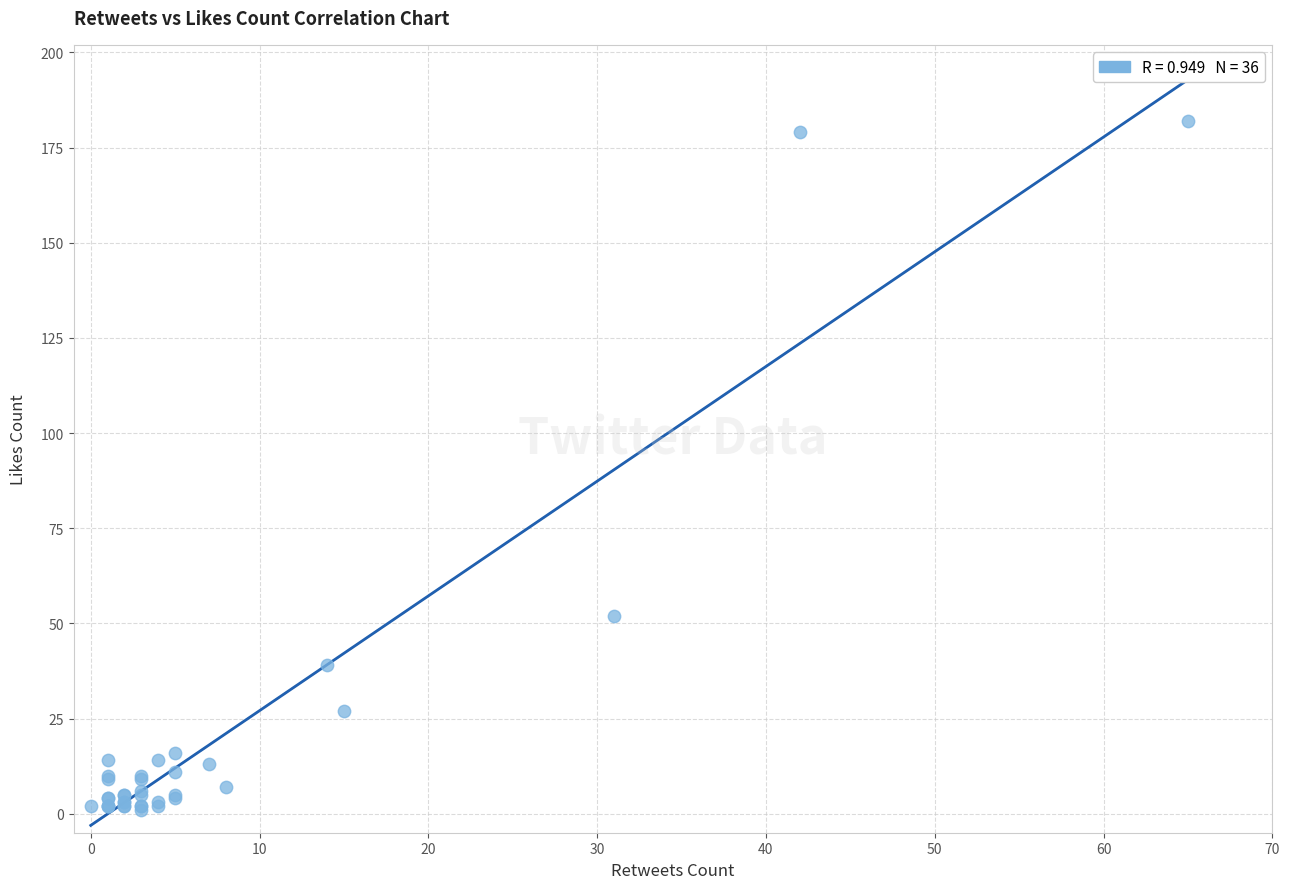

What Y value in the scatter plot is closest to 91?

52